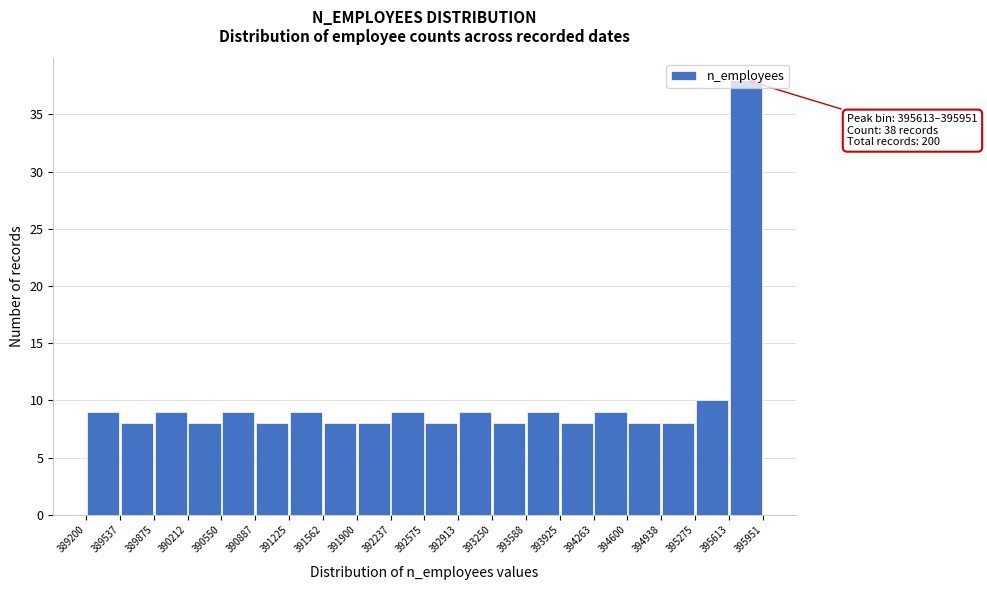

Which range on the x-axis has the tallest bar?

395613 to 395951